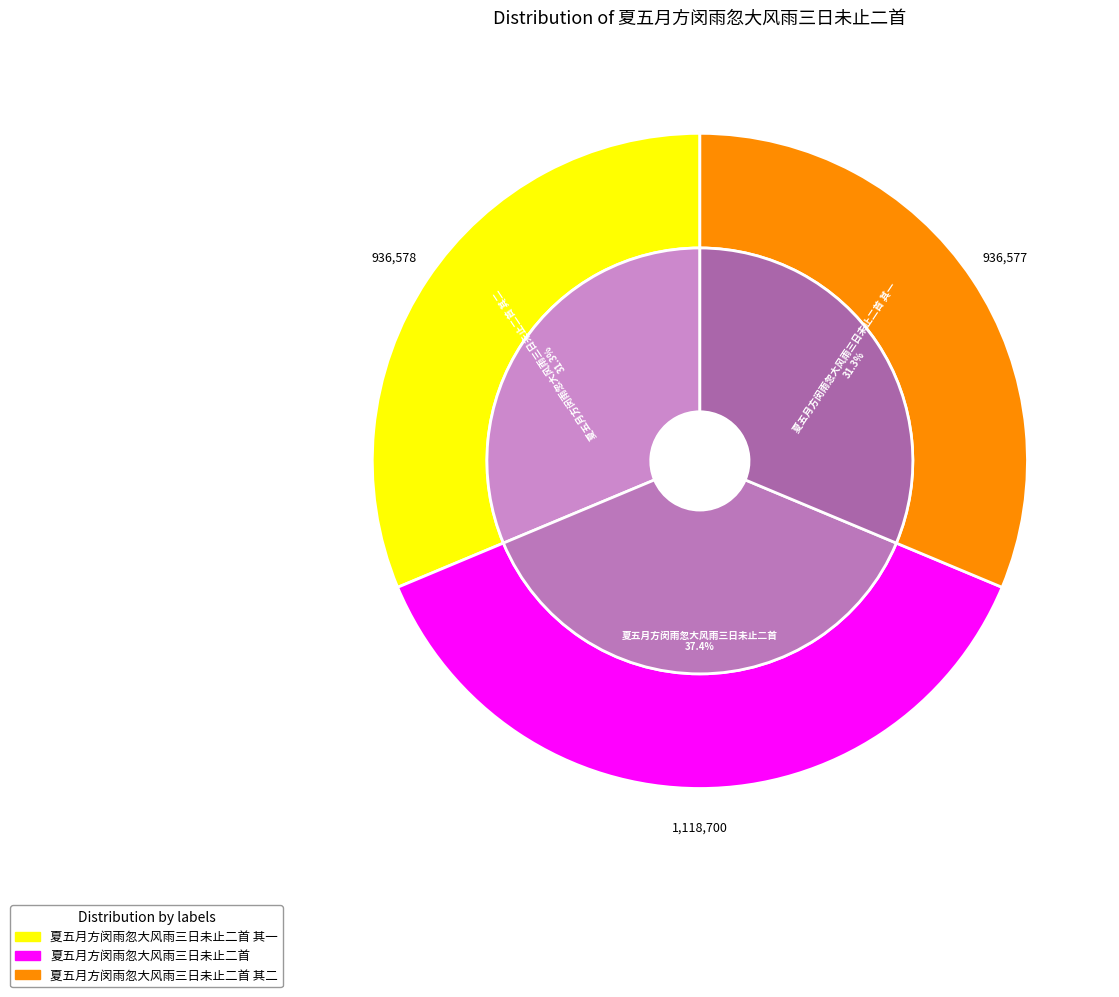

Does 夏五月方闵雨忽大风雨三日未止二首 其二 account for over 50% of the chart?

No